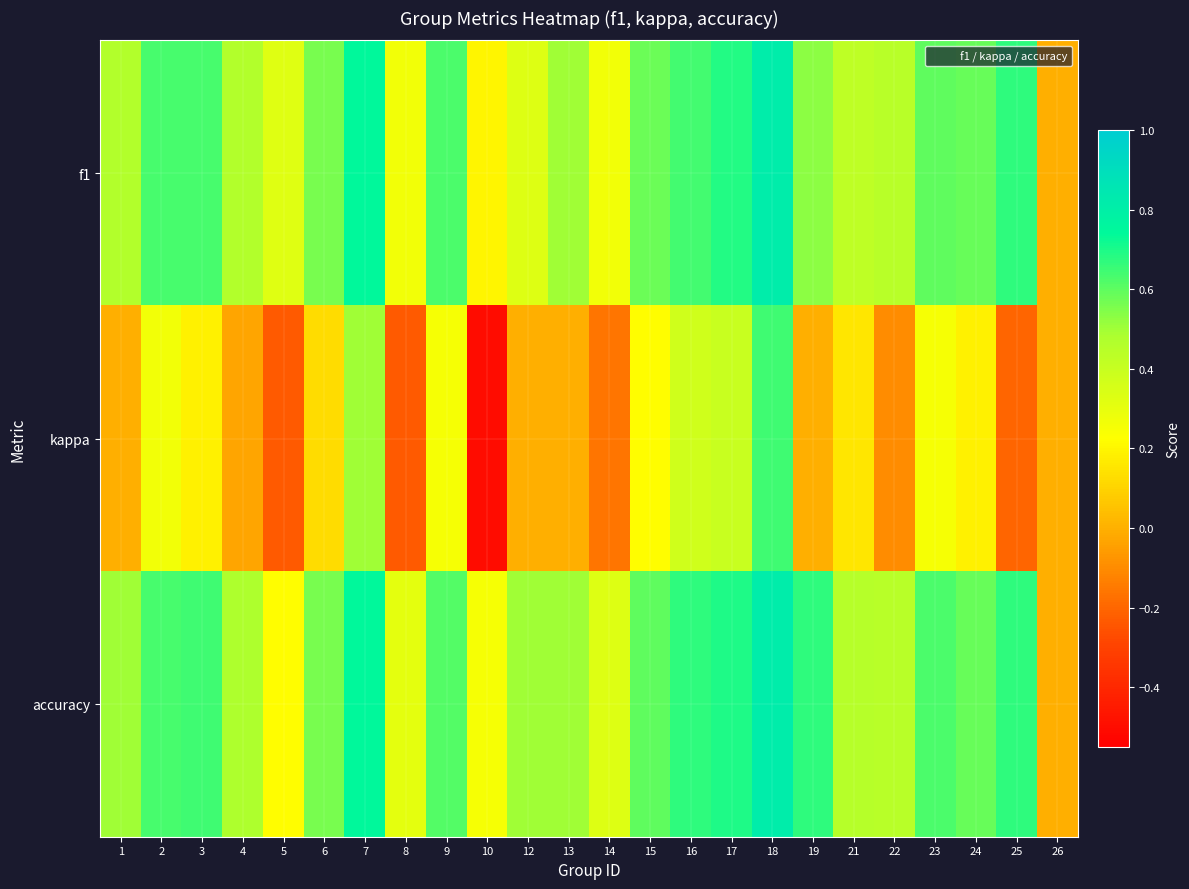

Which series has the largest range (max minus min)?

kappa